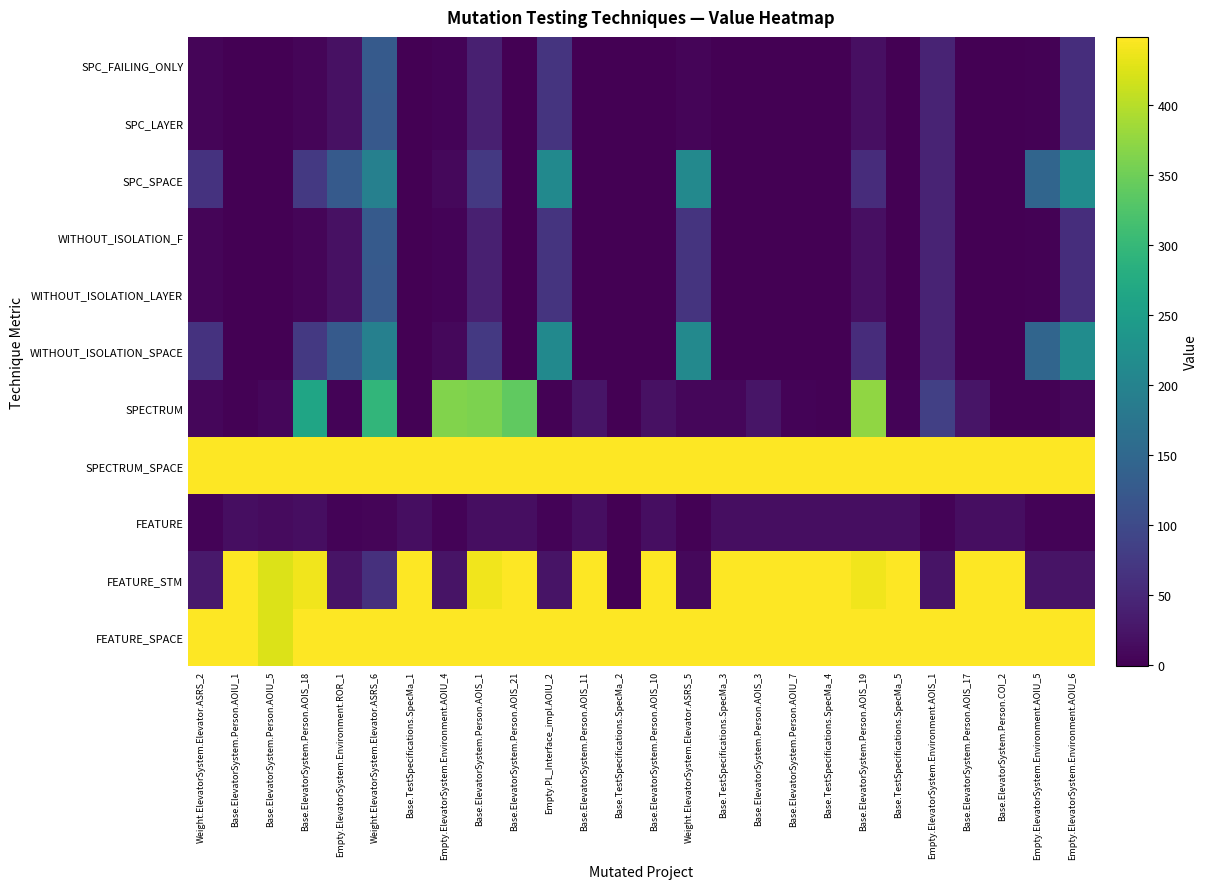

Which label corresponds to the smallest value in the chart?

Base.ElevatorSystem.Person.AOIU_1